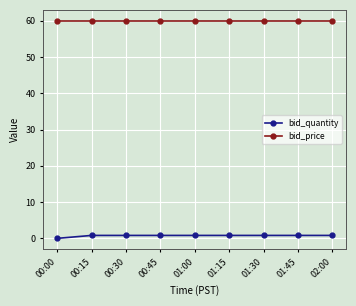

The value of bid_price at 01:45 is 60.0. True or false?

True